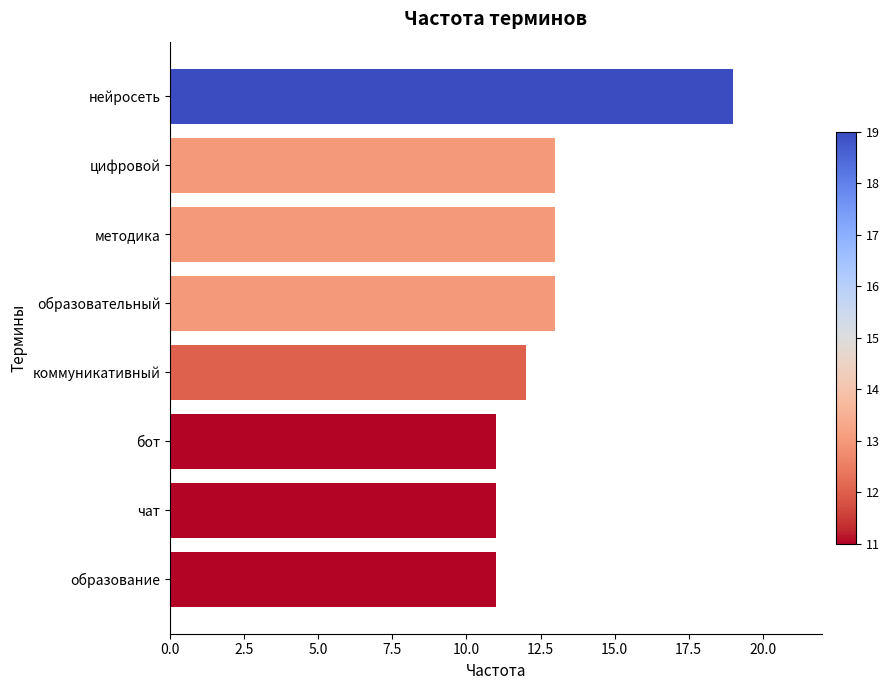

How many data points are less than 13?

4